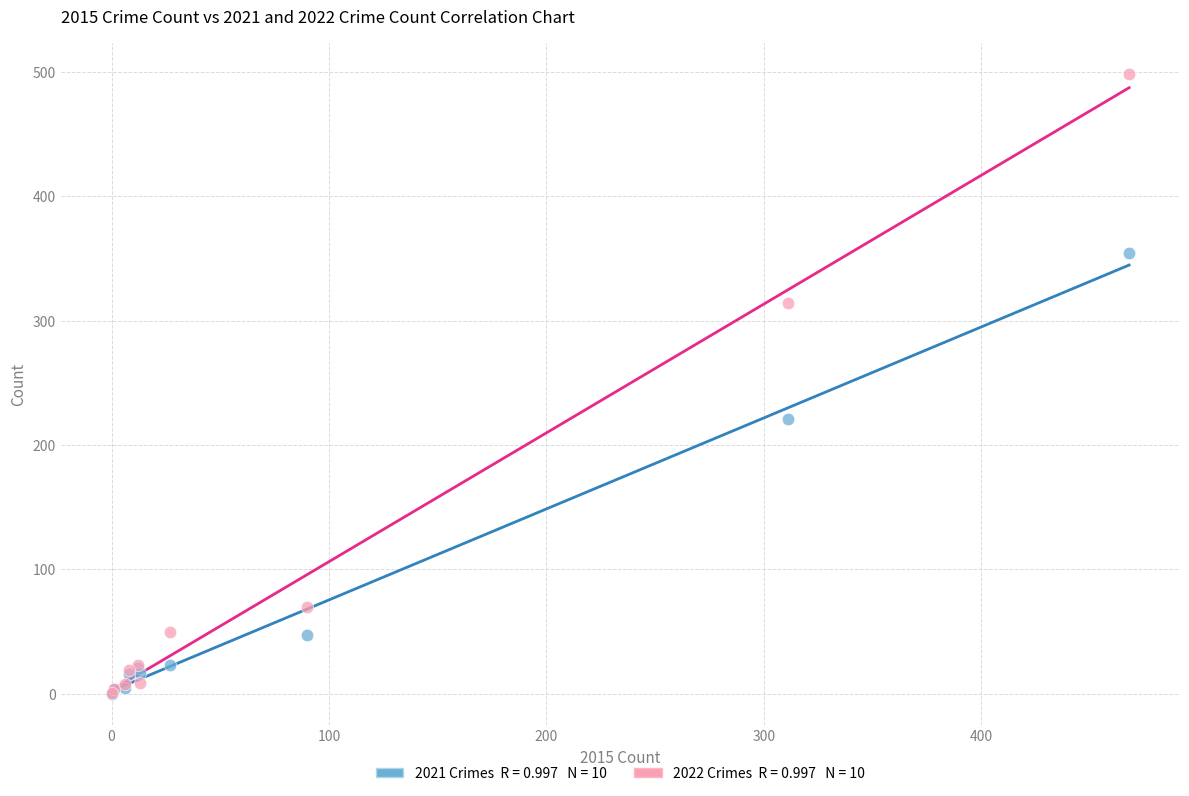

Across all series, what Y value is closest to 249?

221